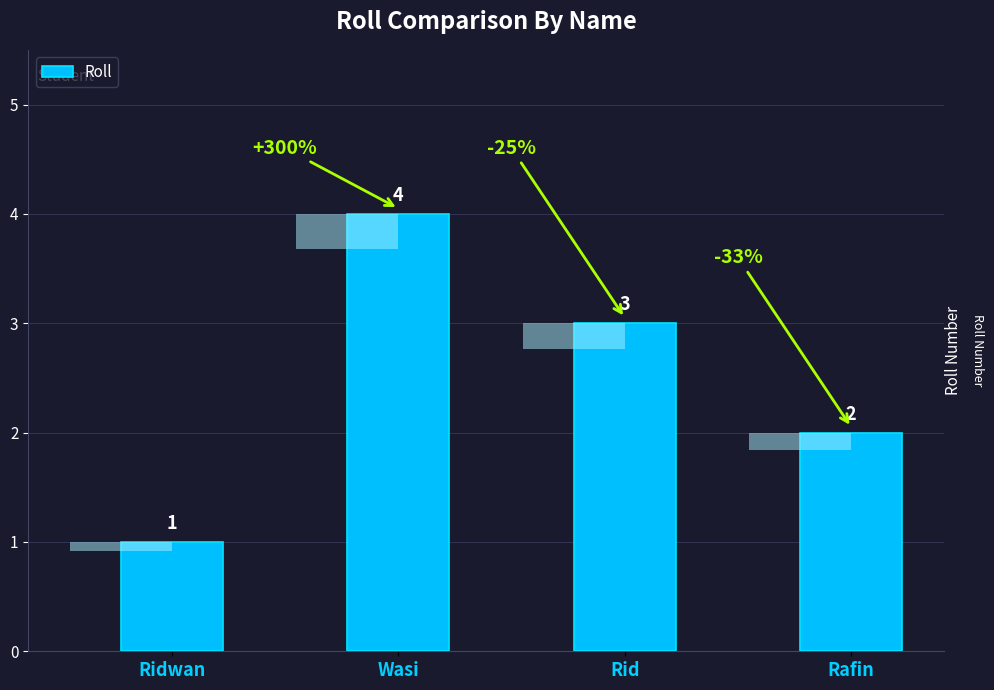

How many data points are less than 3?

2